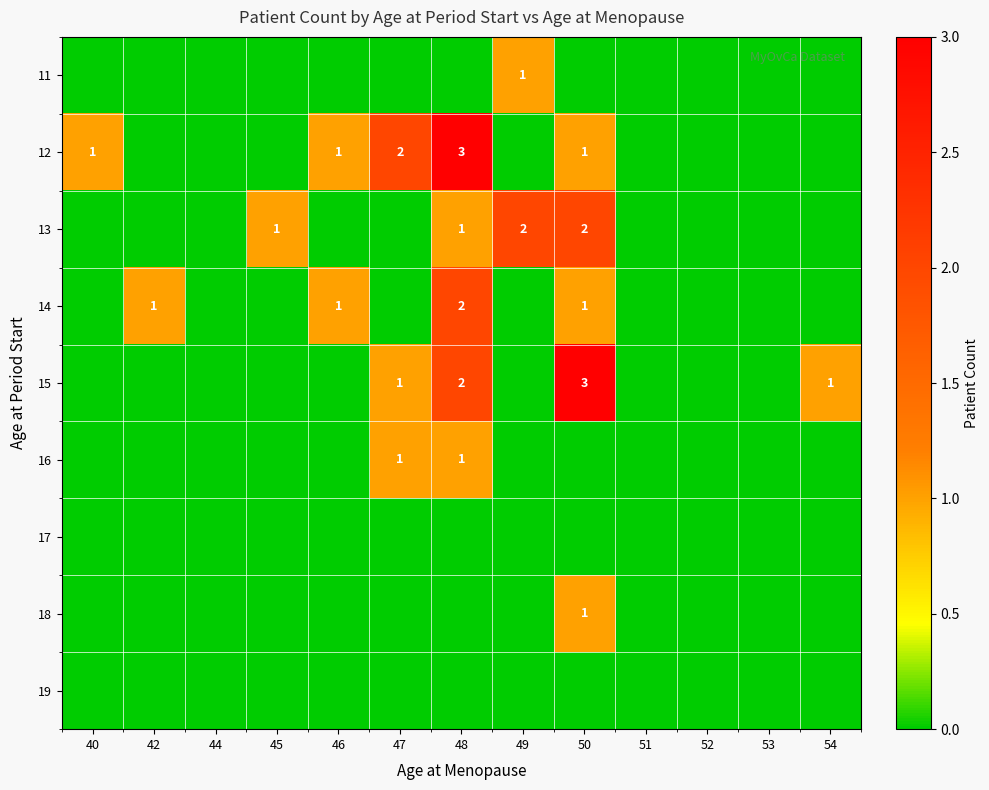

Is the value of 16 at 51 greater than the value of 18 at 51?

No